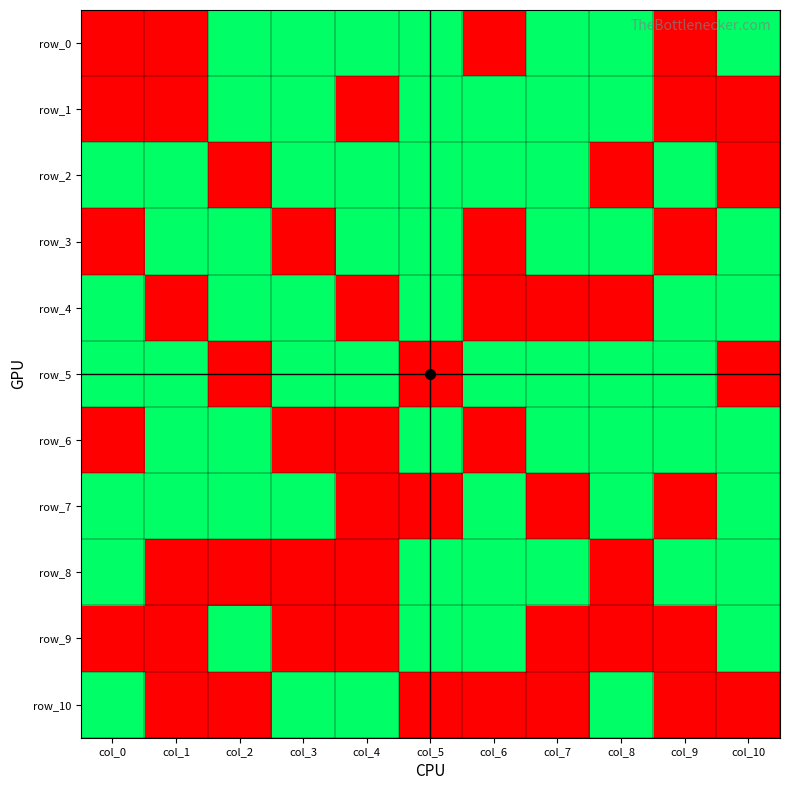

The row_4 series shows 0 at col_2. True or false?

False